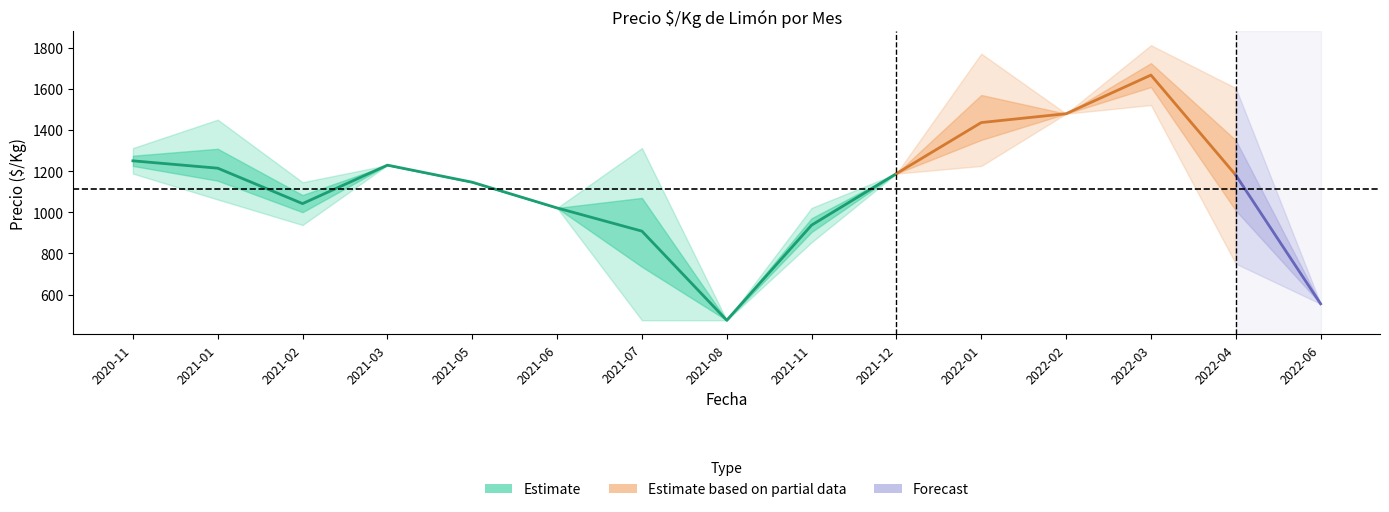

What is the change in value from 2021-01 to 2021-12?

-26.2